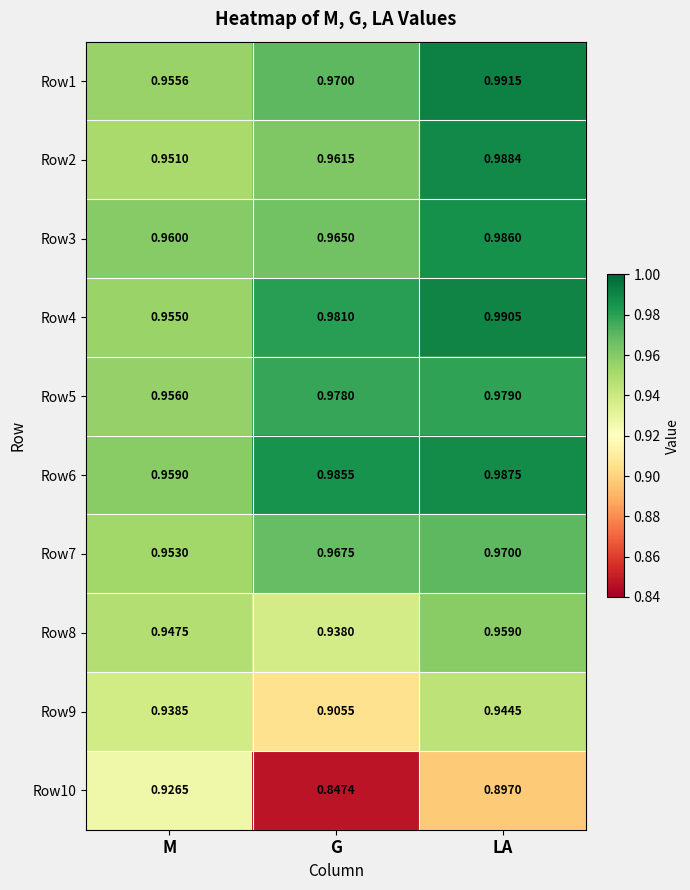

At which label does Row10 reach its peak?

M